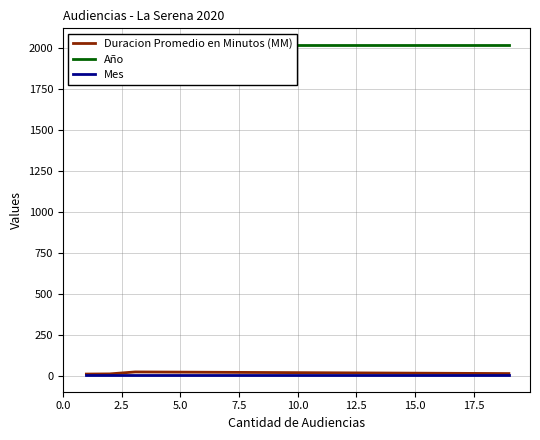

What is the sum of the Año values at 2 and 3?

4040